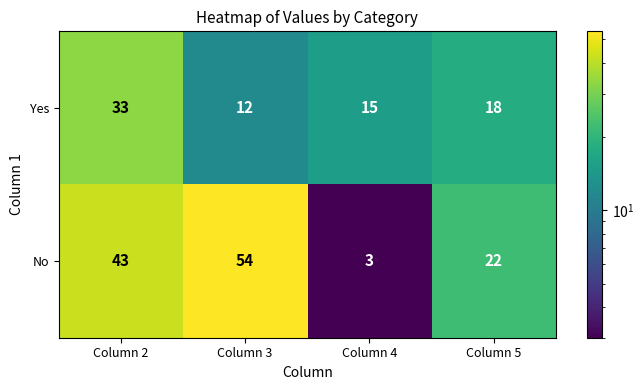

Which series has the widest spread of values?

No